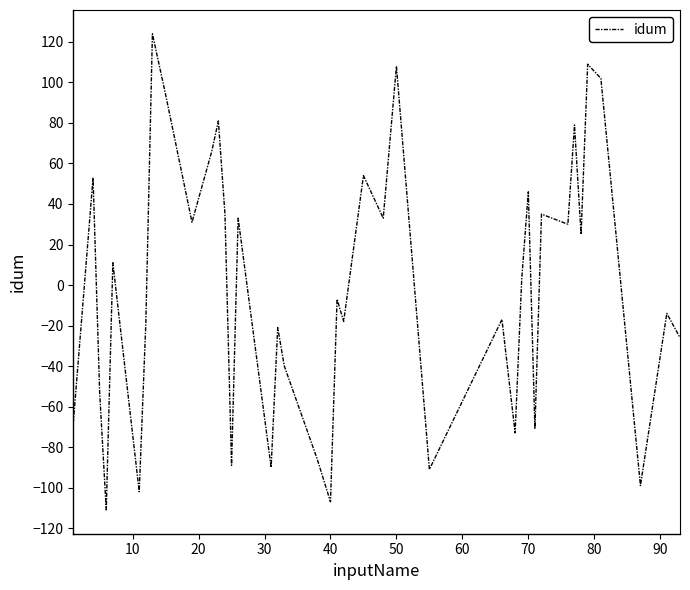

What is the smallest value displayed?

-111